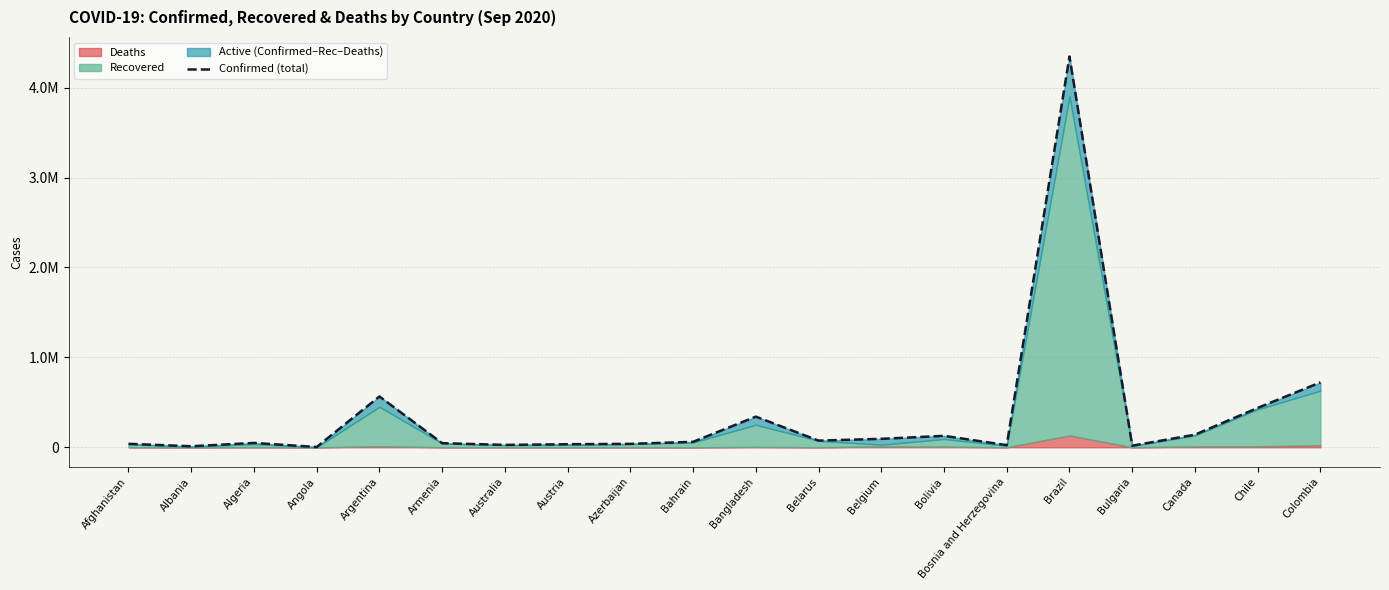

What is the label of the 12th point from the right?

Azerbaijan